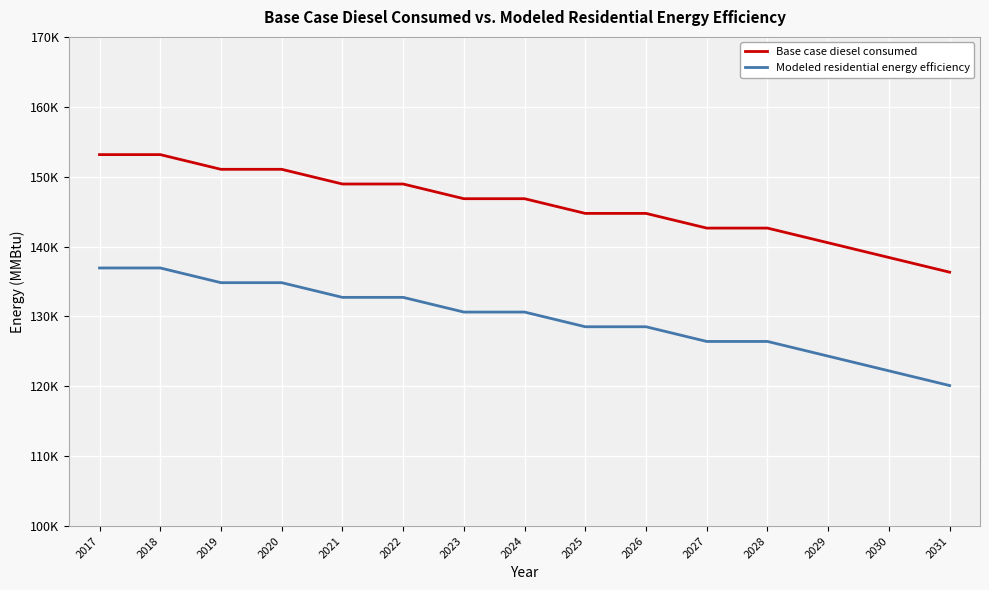

True or false: Base case diesel consumed and Modeled residential energy efficiency intersect in this chart.

False